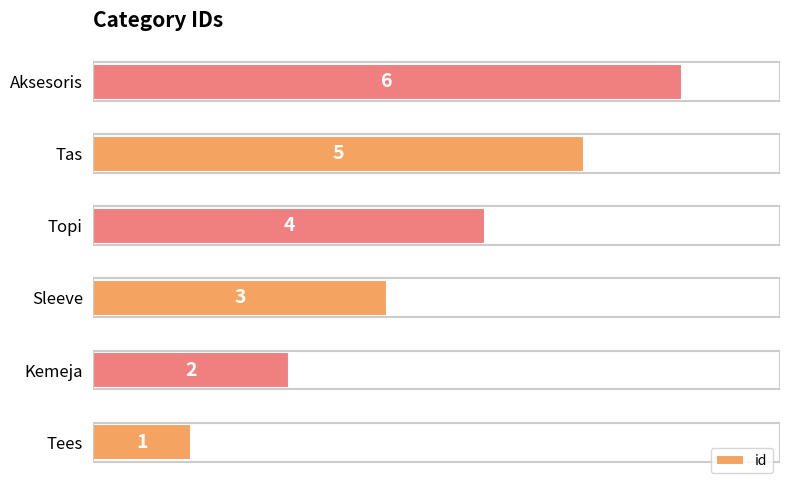

What is the maximum value shown in the chart?

6